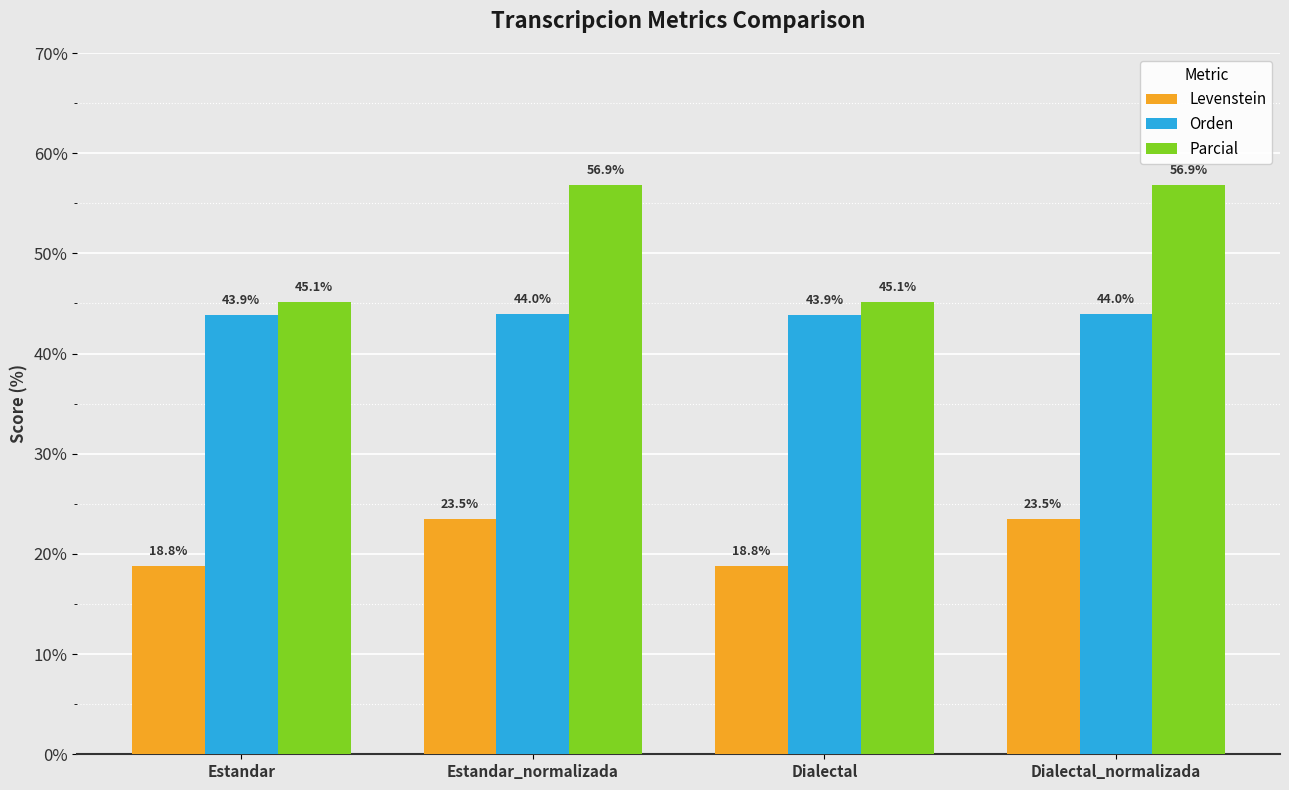

What is the maximum value for Parcial?

56.9